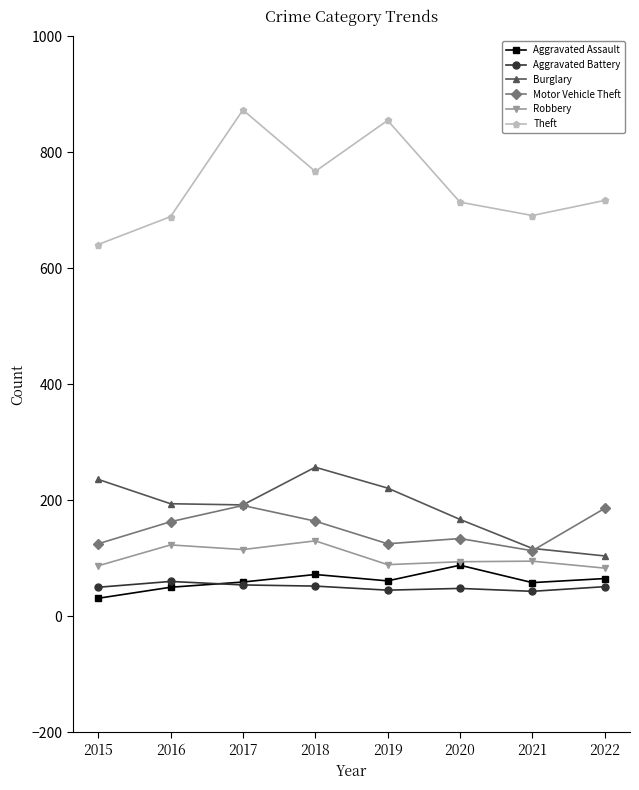

How many lines are shown in the chart?

6